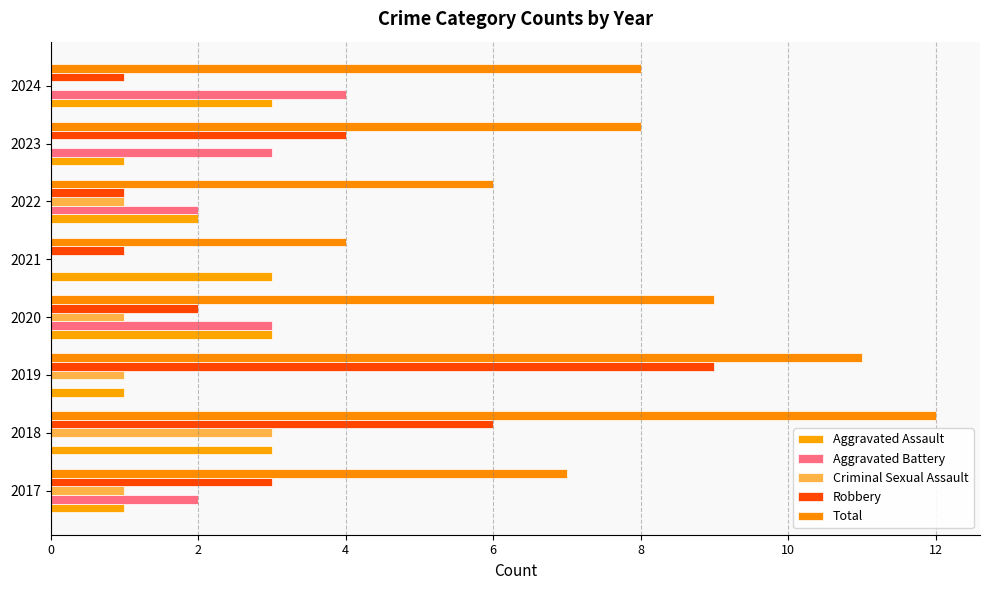

What is the sum of all Total values?

65